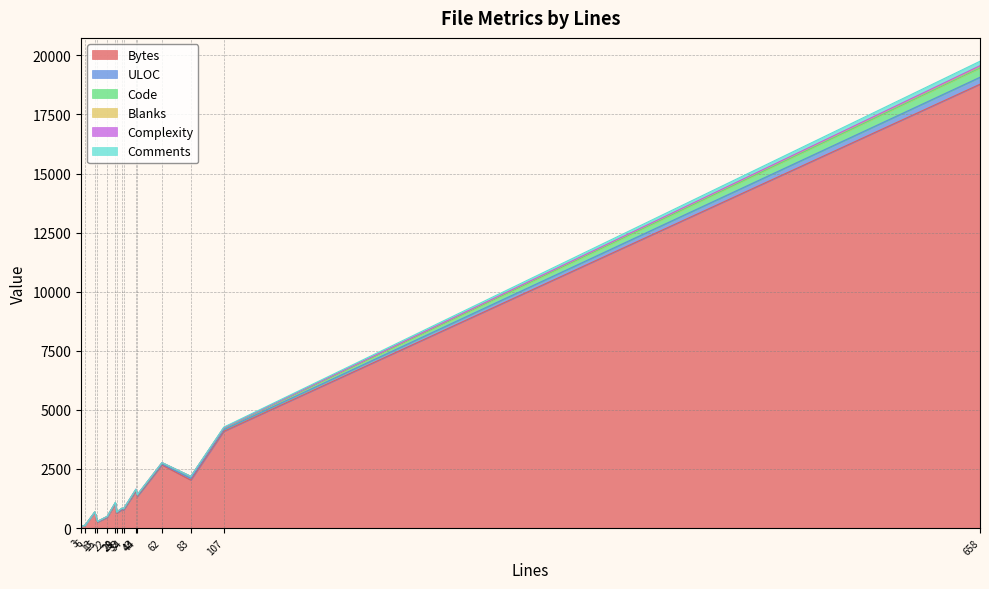

At clone.ts, list the series in order from largest to smallest.

Bytes, Code, ULOC, Complexity, Blanks, Comments